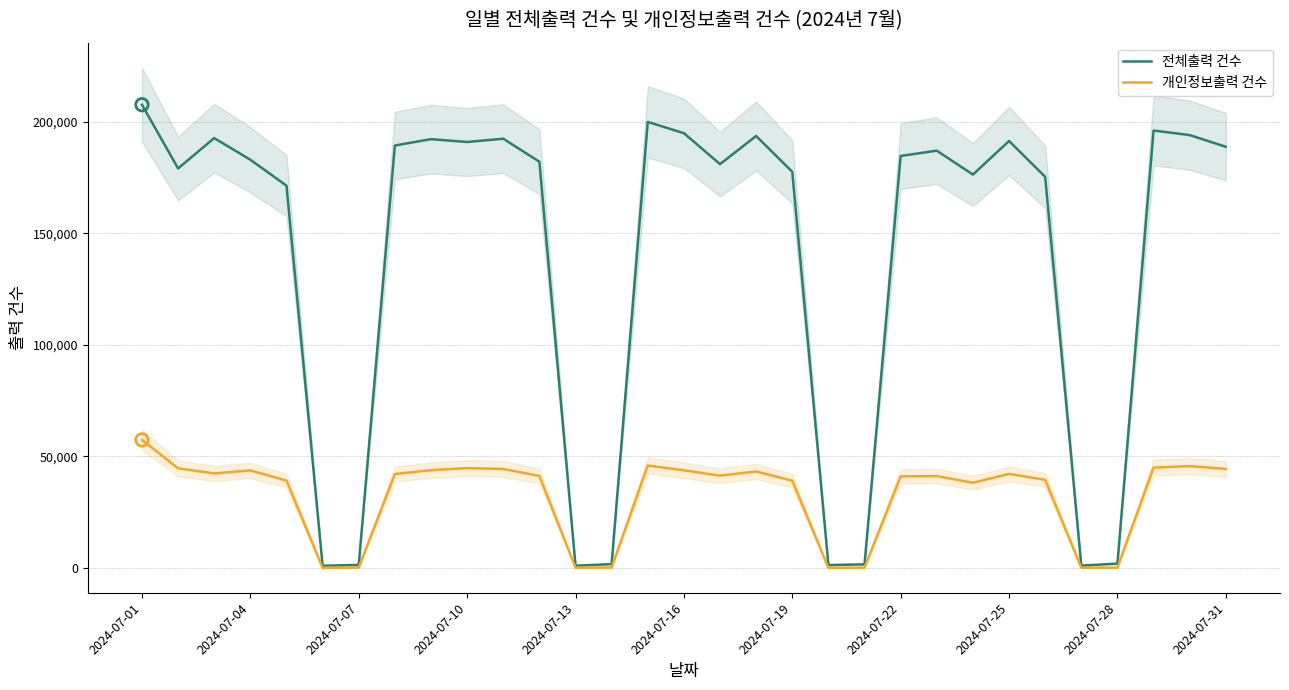

Is the value of 개인정보출력 건수 at 2024-07-16 greater than the value of 전체출력 건수 at 2024-07-28?

Yes